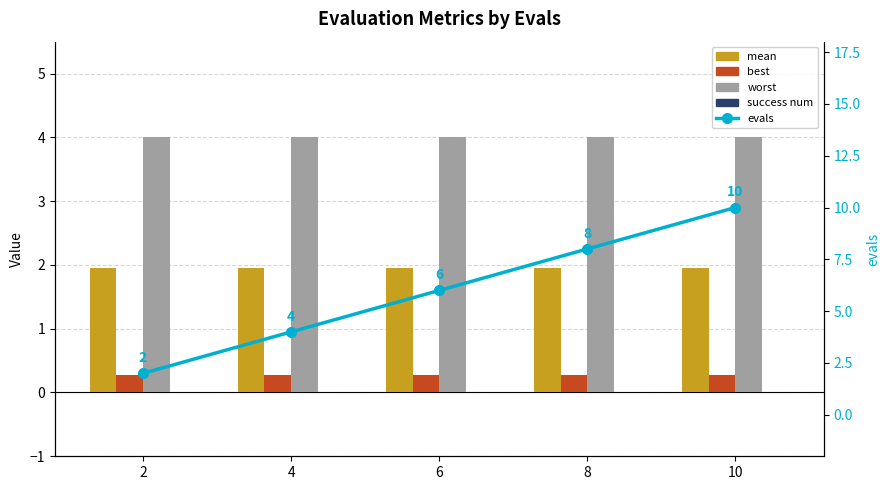

Where is best nearest to the value 0?

2